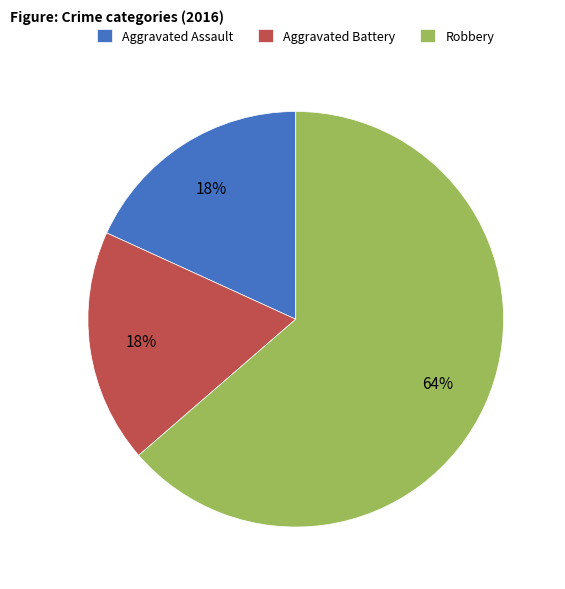

Is it true that Robbery is 74% of the pie?

False